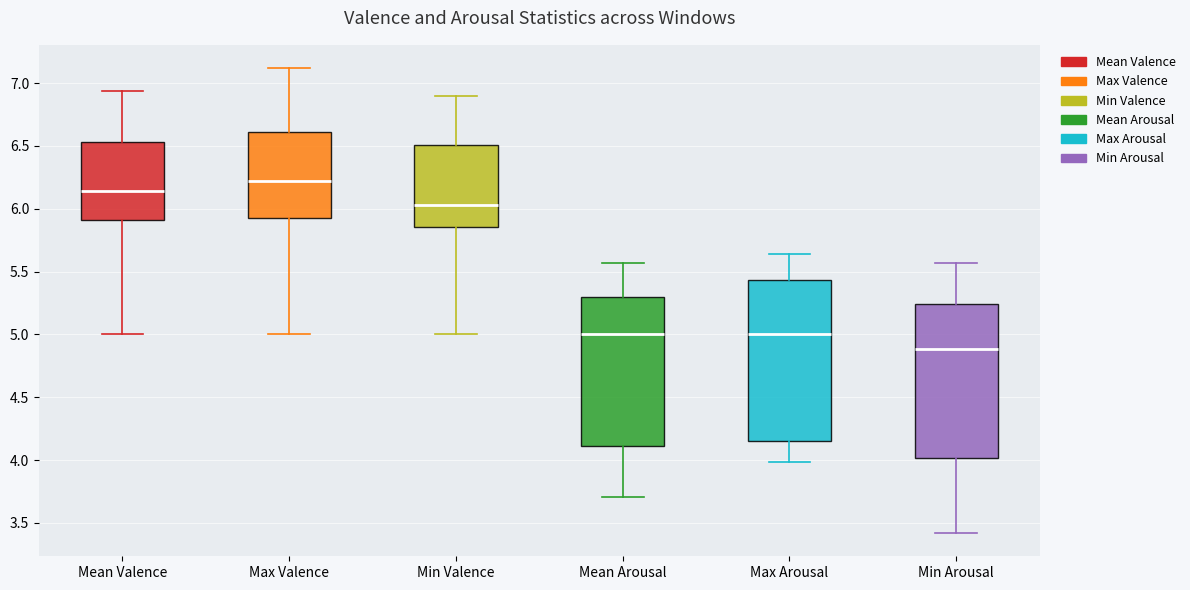

Reading left to right, read every box against the y-axis: the position of its median line, the range the box covers, and the ends of its whiskers. The values are not printed on the chart, so give them approximately, as read against the axis.

Mean Valence: median 6.15, box 5.90 to 6.55, whiskers 5.00 to 6.95
Max Valence: median 6.20, box 5.95 to 6.60, whiskers 5.00 to 7.10
Min Valence: median 6.05, box 5.85 to 6.50, whiskers 5.00 to 6.90
Mean Arousal: median 5.00, box 4.10 to 5.30, whiskers 3.70 to 5.55
Max Arousal: median 5.00, box 4.15 to 5.45, whiskers 4.00 to 5.65
Min Arousal: median 4.90, box 4.00 to 5.25, whiskers 3.40 to 5.55